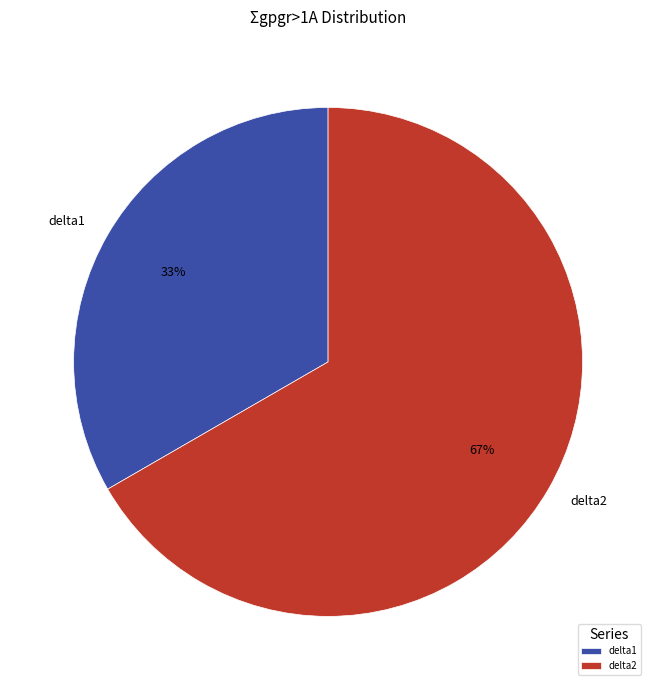

Count the number of slices in the pie.

2